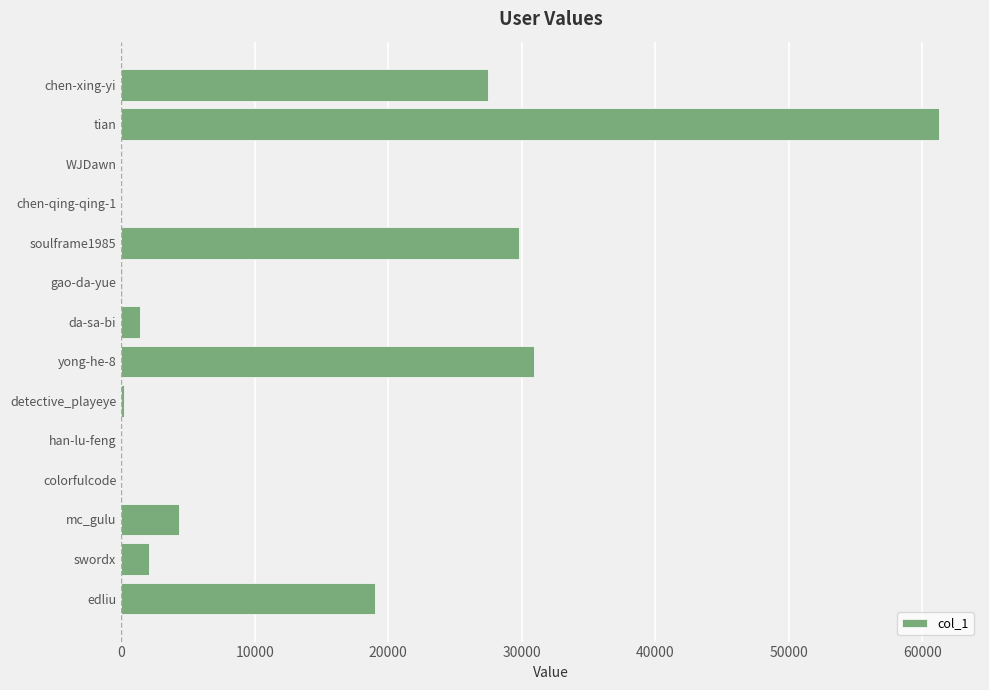

Which has a higher value, mc_gulu or colorfulcode?

mc_gulu